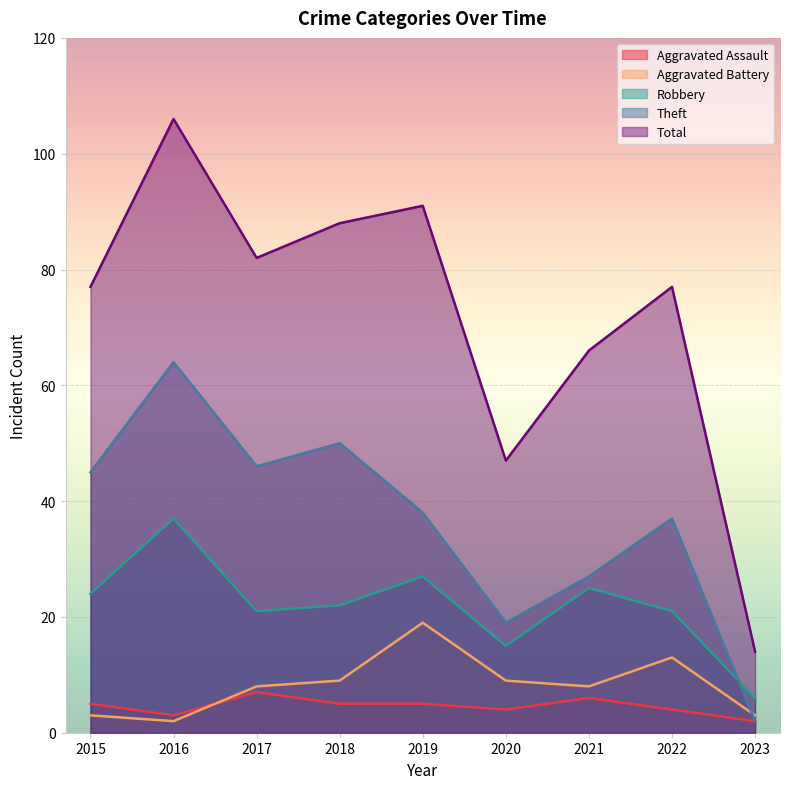

Rank the series at 2018 from lowest to highest value.

Aggravated Assault, Aggravated Battery, Robbery, Theft, Total